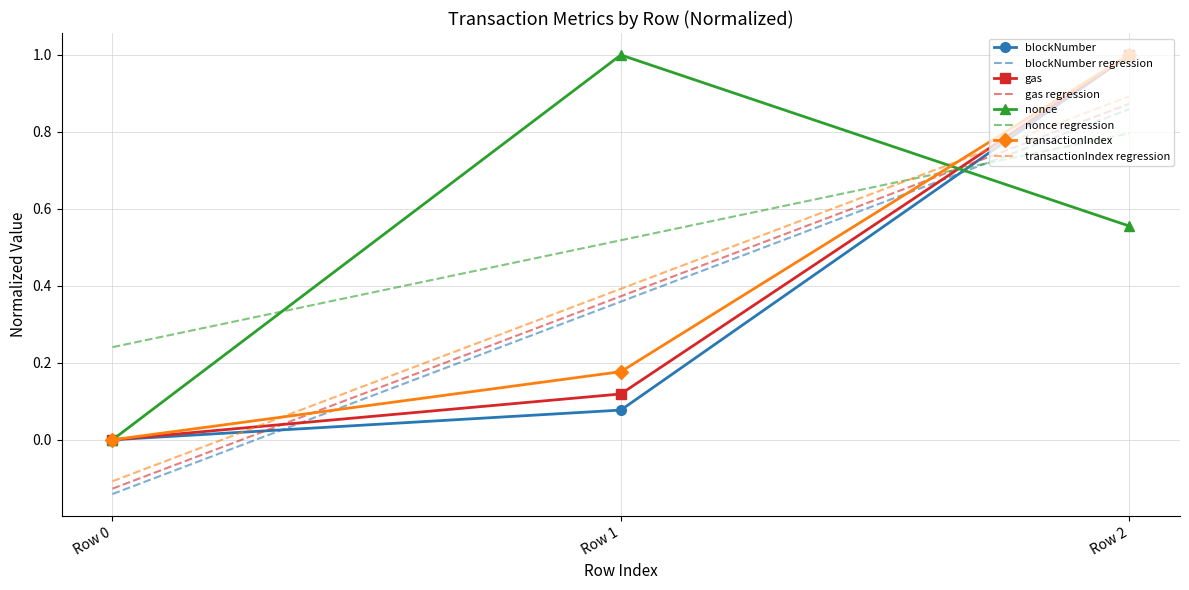

How many values in the gas series exceed 0?

2